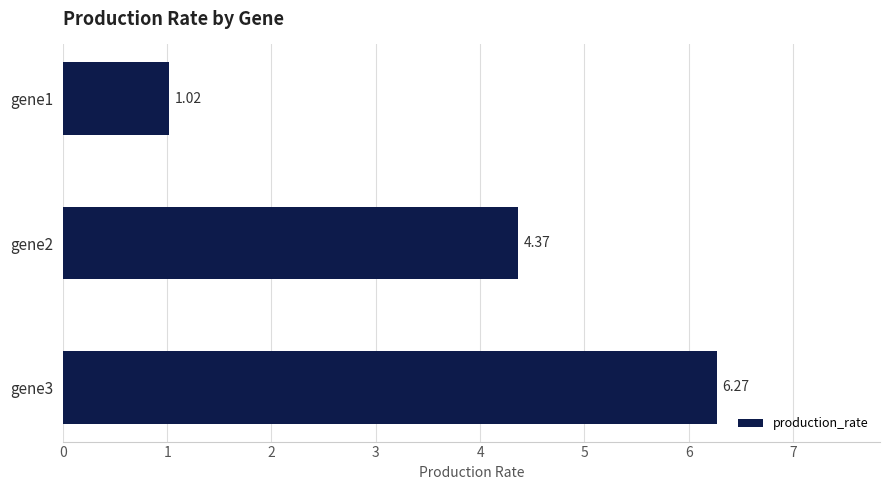

What is the change in value from gene1 to gene3?

+5.2